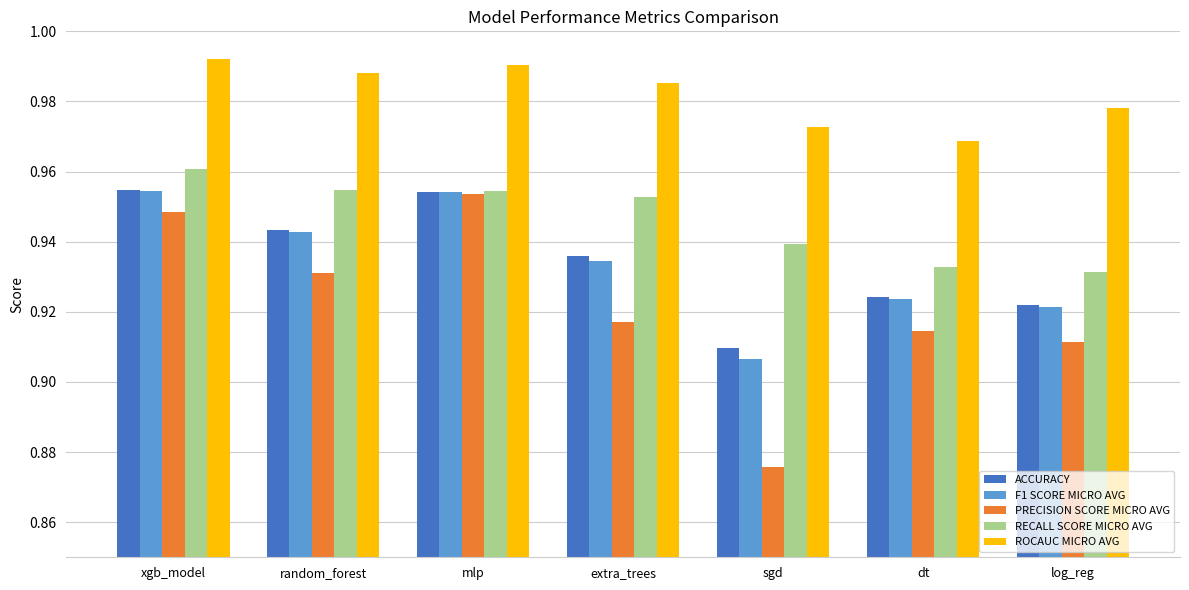

Rank the series at extra_trees from lowest to highest value.

PRECISION SCORE MICRO AVG, F1 SCORE MICRO AVG, ACCURACY, RECALL SCORE MICRO AVG, ROCAUC MICRO AVG